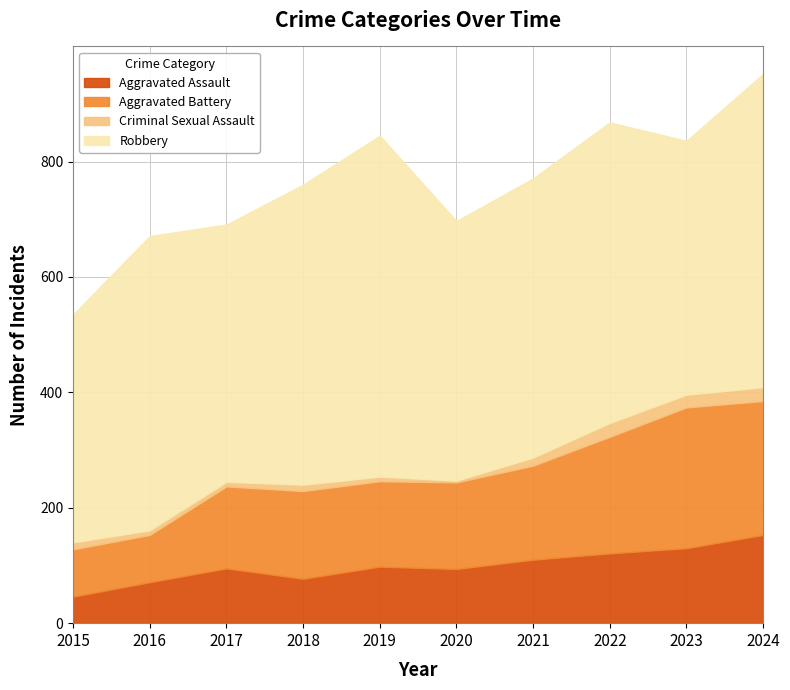

Is the value of Aggravated Assault at 2021 greater than the value of Aggravated Battery at 2020?

No